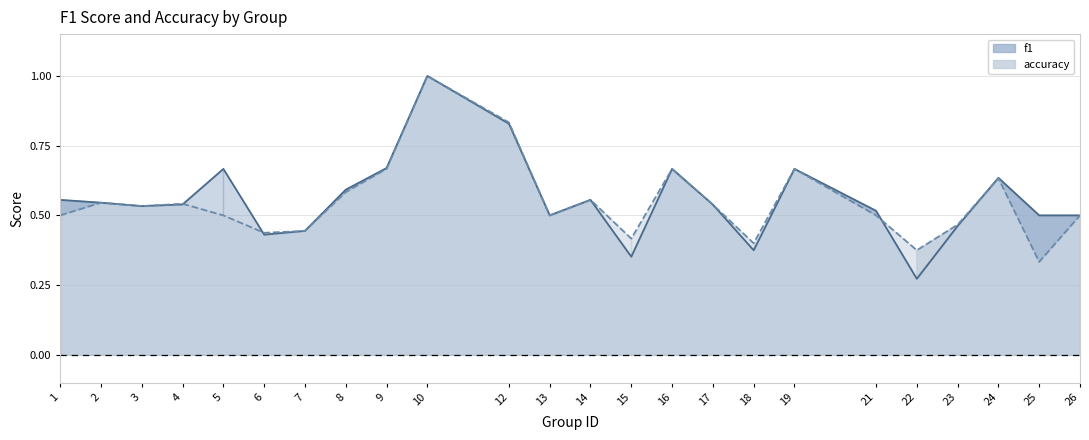

Where do accuracy line and f1 line first cross each other?

4 and 5